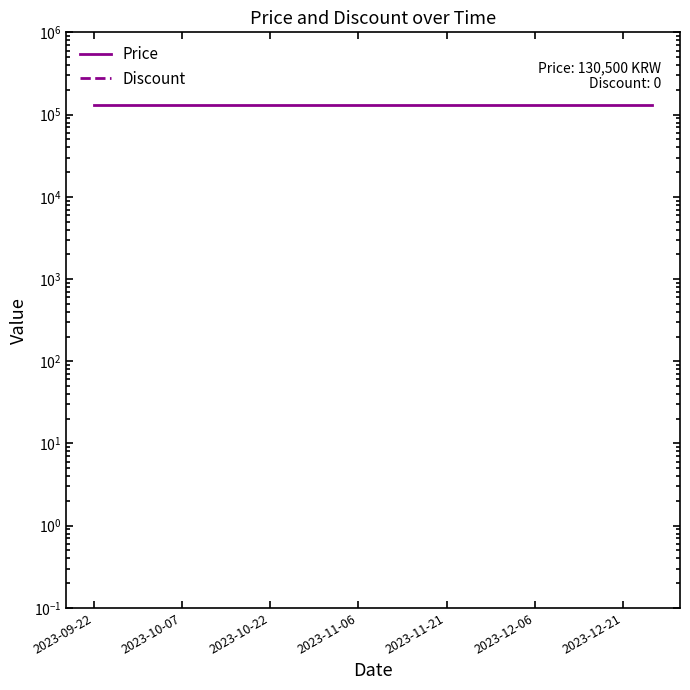

True or false: Price and Discount intersect in this chart.

False